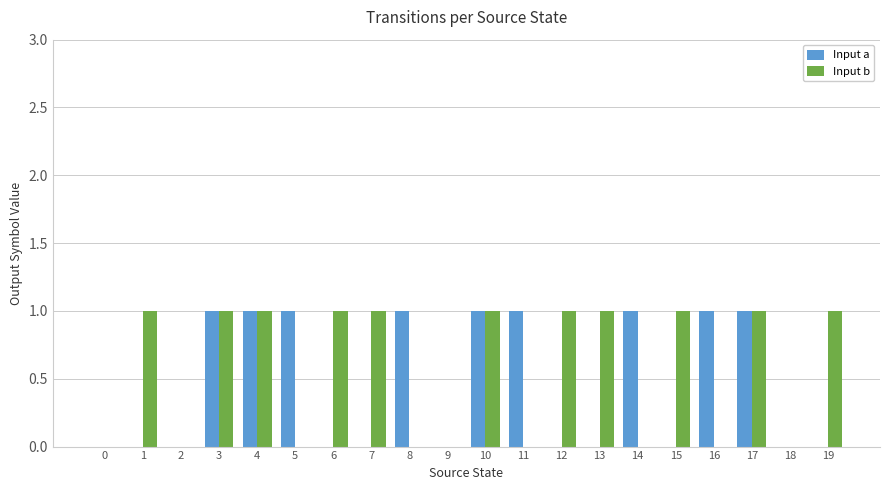

What is the average value of the Input b series?

1